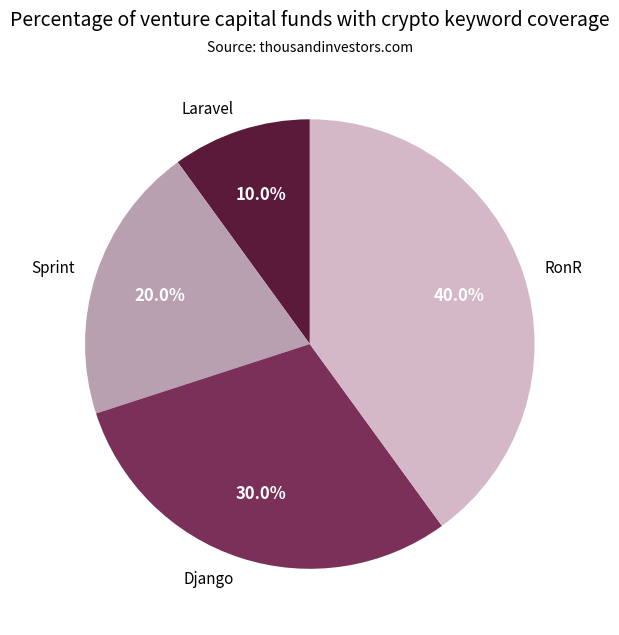

What percentage is the Laravel slice, to the nearest percent?

10%